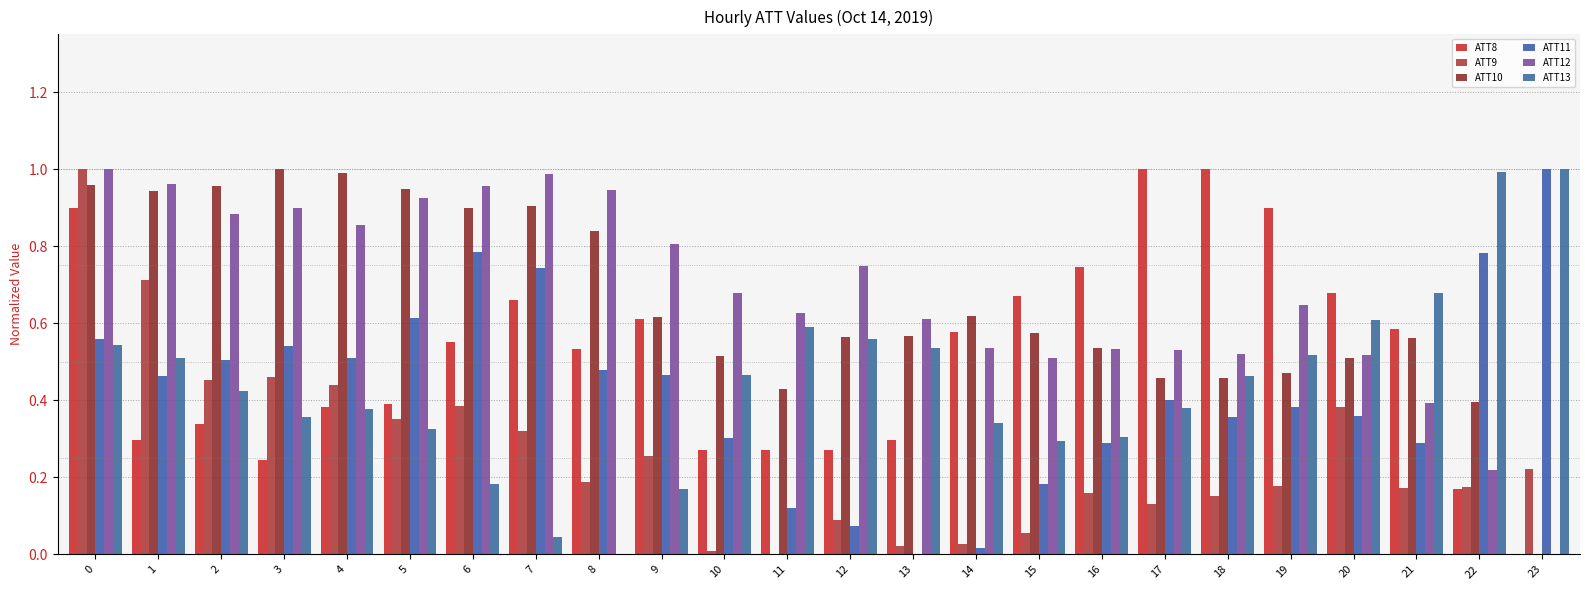

Which has a higher value, 23 or 12?

12